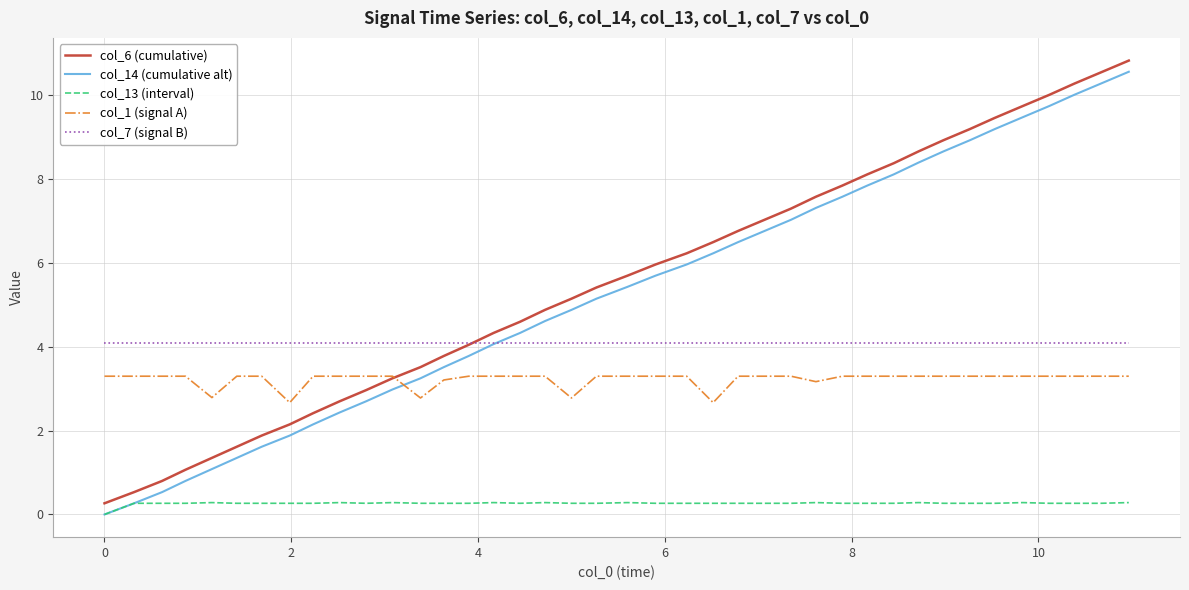

What are all the series names shown in the legend?

col_6 (cumulative), col_14 (cumulative alt), col_13 (interval), col_1 (signal A), col_7 (signal B)